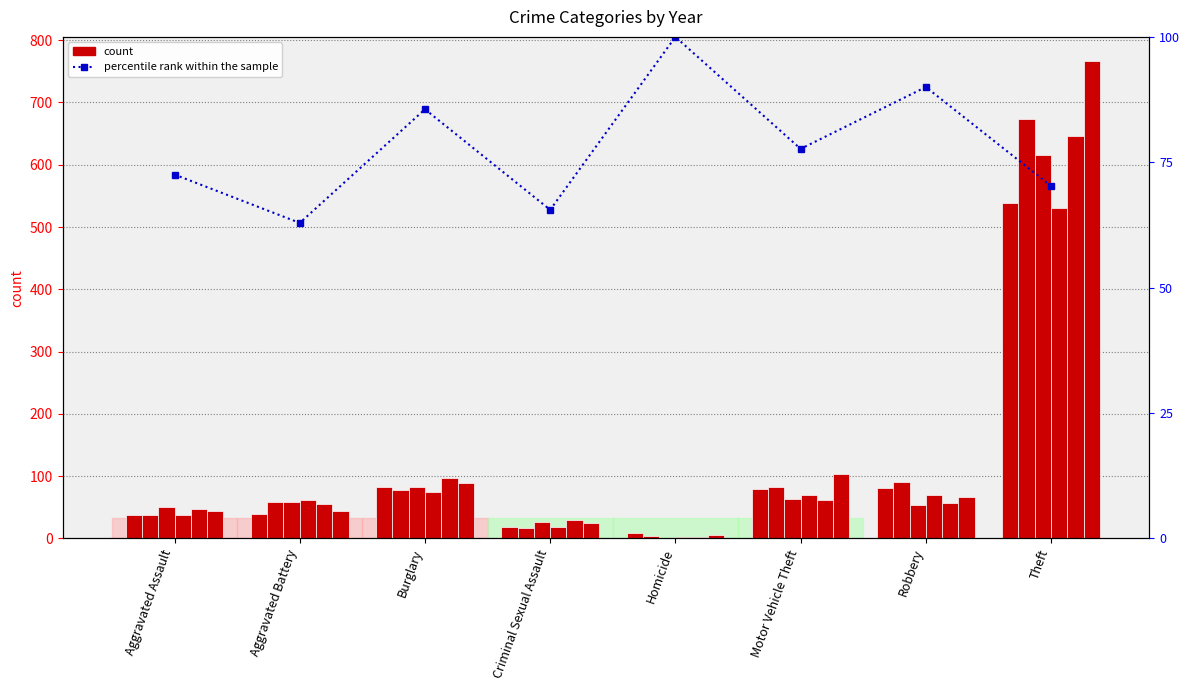

The chart shows a value of 117.7 at Theft. True or false?

False